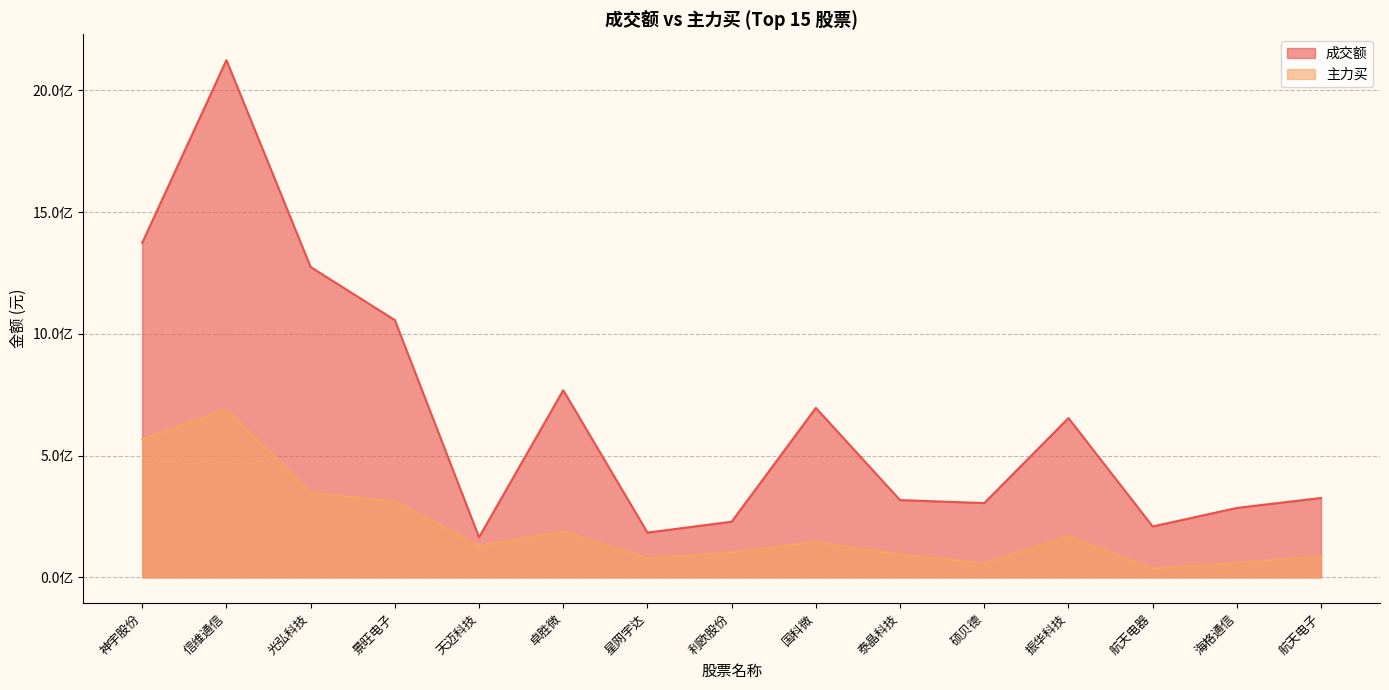

At which category is the sum across all series the highest?

信维通信